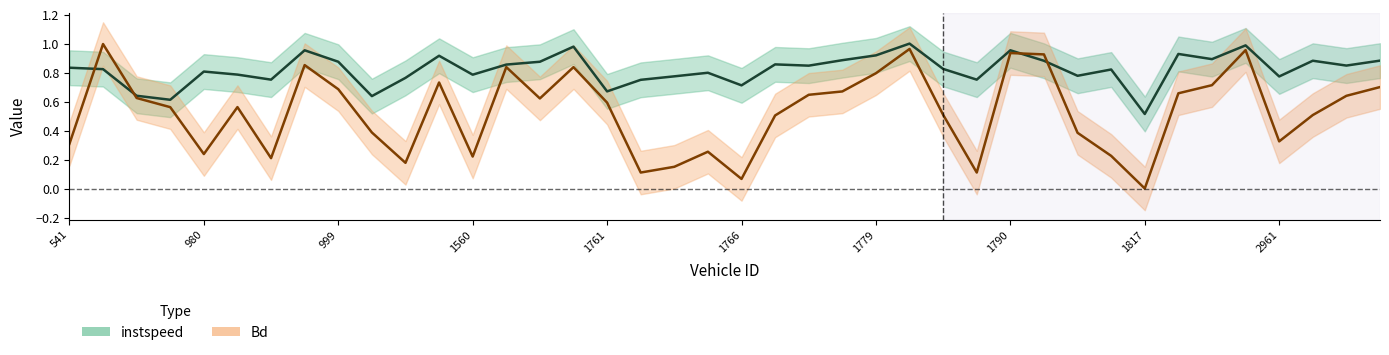

How many interior local peaks does the instspeed series have?

12